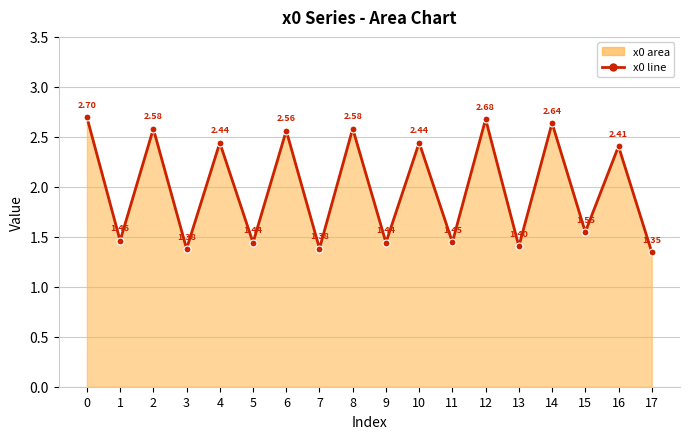

What is the ratio of the value at 7 to the value at 9?

1.0